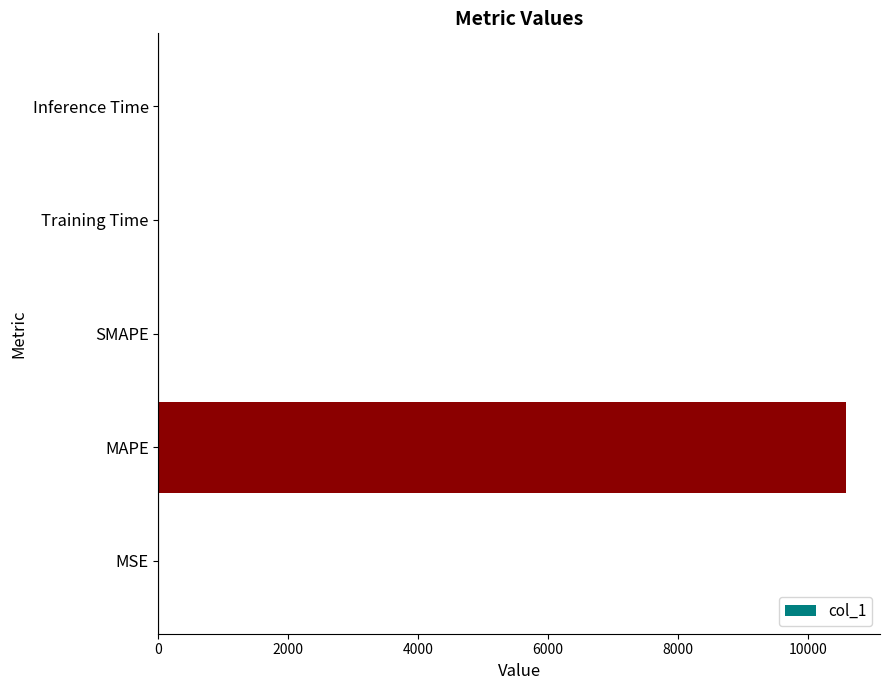

Are the bars horizontal?

Yes